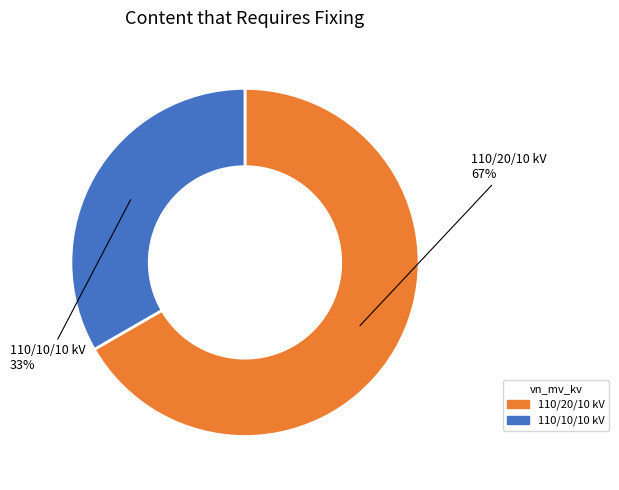

Is it true that 110/20/10 kV is 76% of the pie?

False